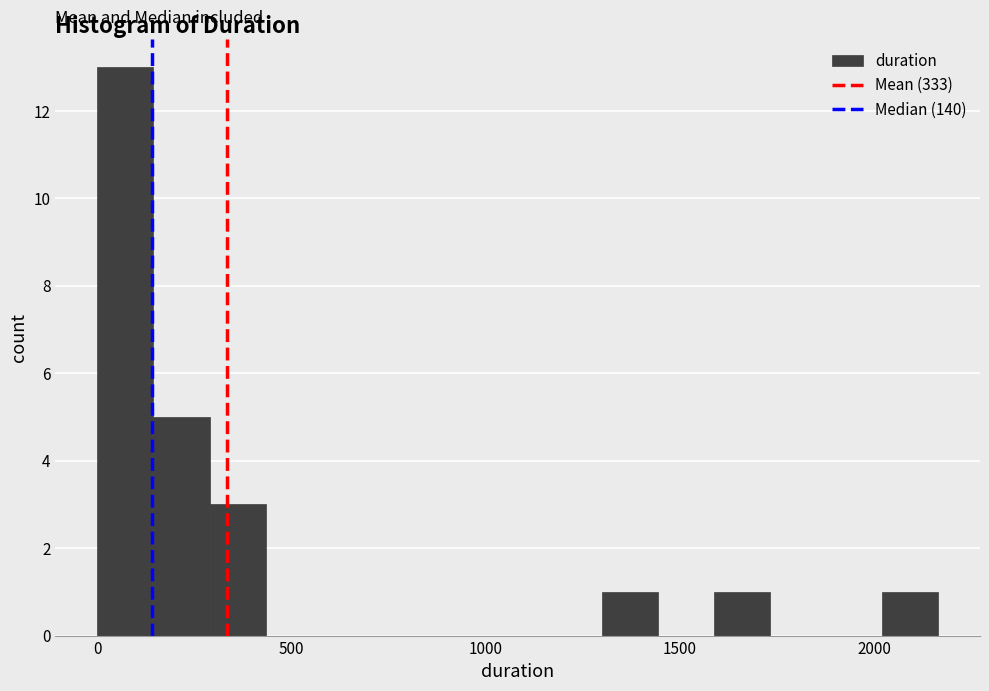

Read against the x-axis, roughly where is the centre of the tallest bar?

50